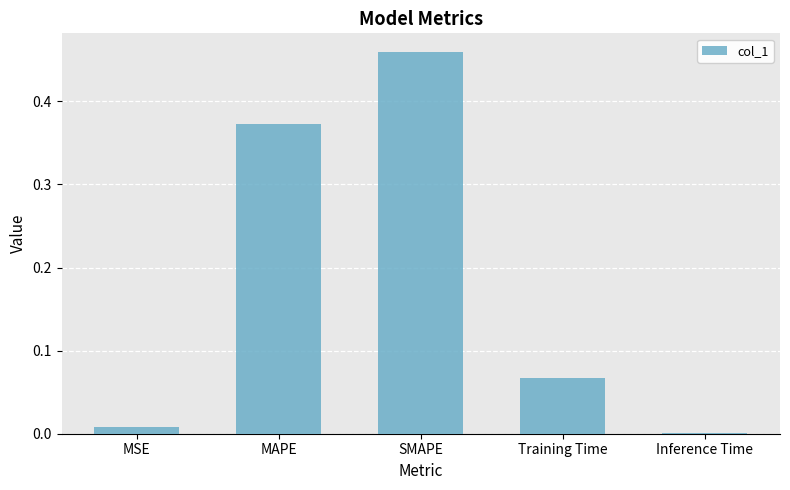

At which category does the chart reach its peak across all series?

SMAPE